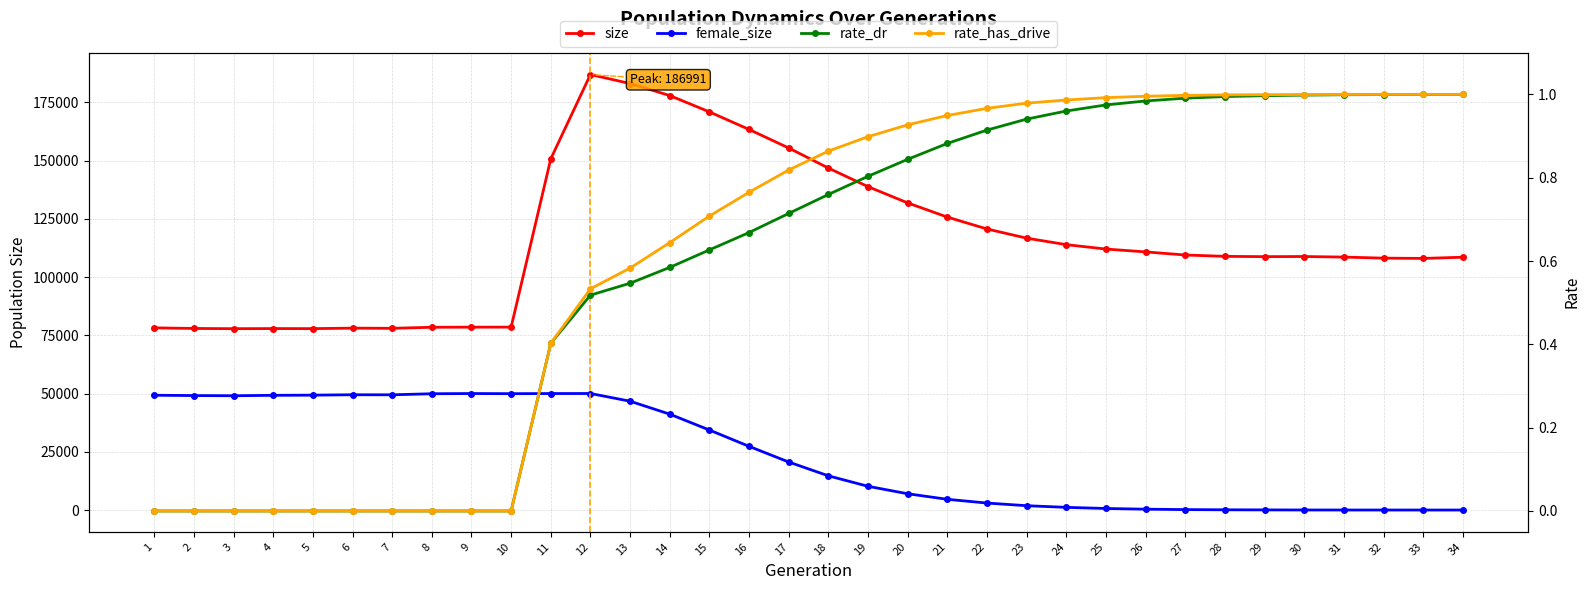

Which category has the highest value across all series?

12